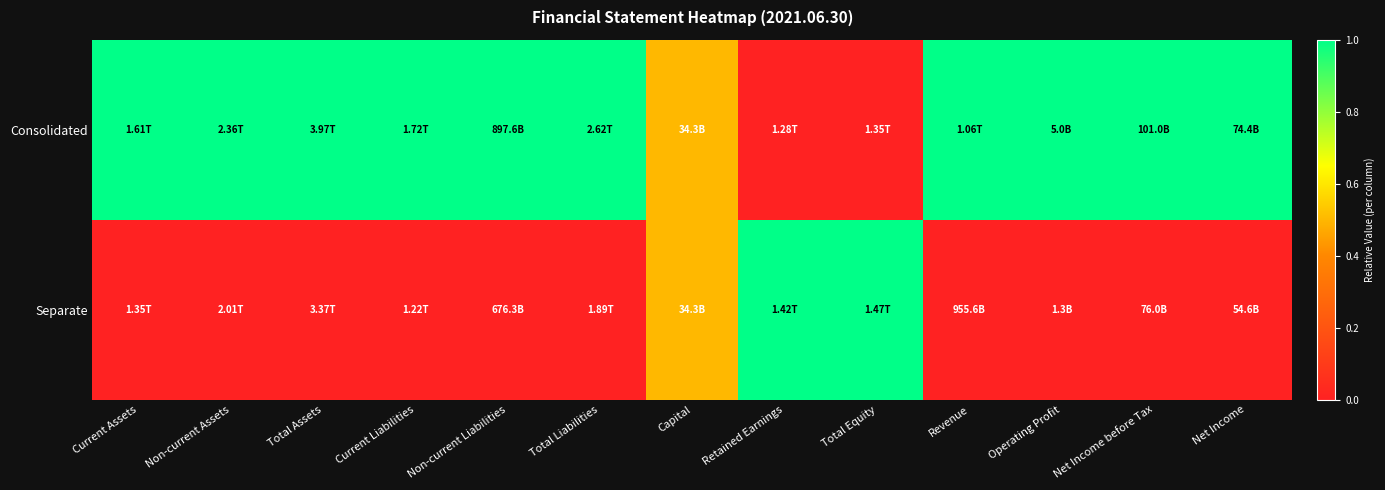

Which series has the widest spread of values?

Consolidated